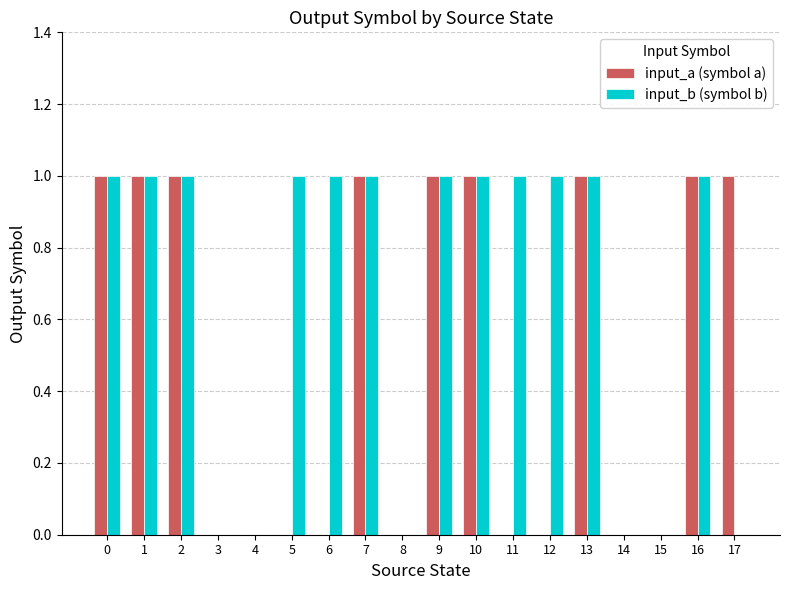

Between 14 and 17, which series saw the biggest shift?

input_a (symbol a)